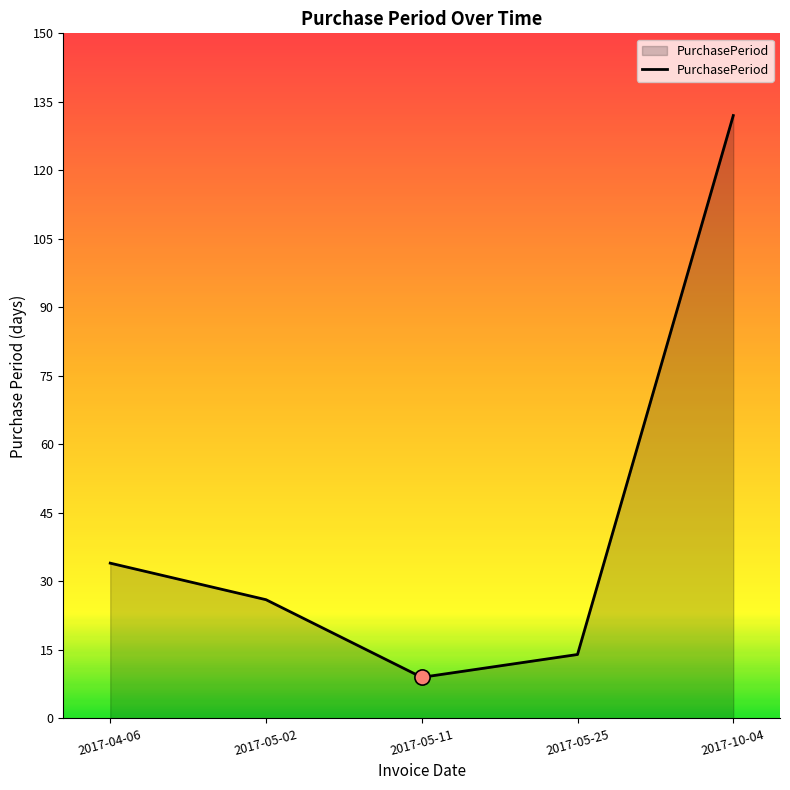

Between 2017-05-02 and 2017-05-25, which is larger?

2017-05-02